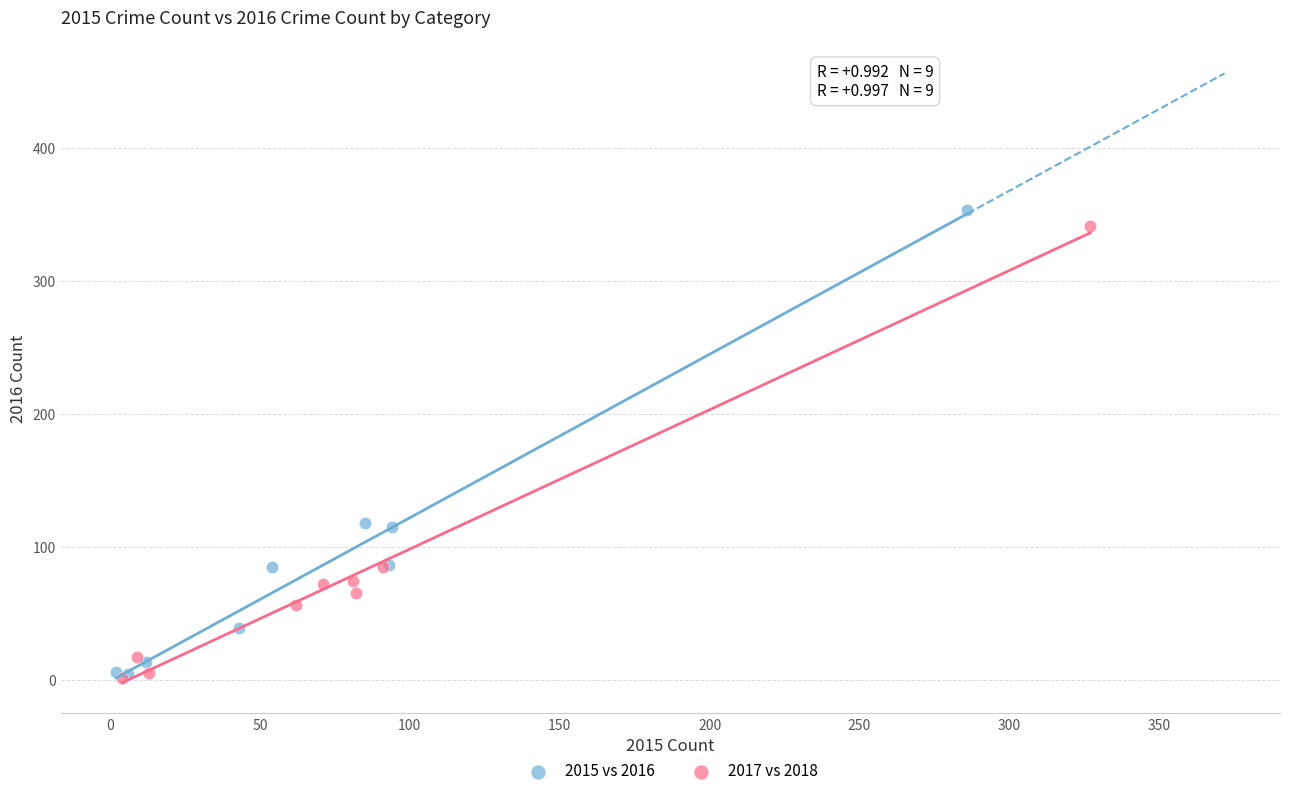

What are all the series names shown in the legend?

2015 vs 2016, 2017 vs 2018